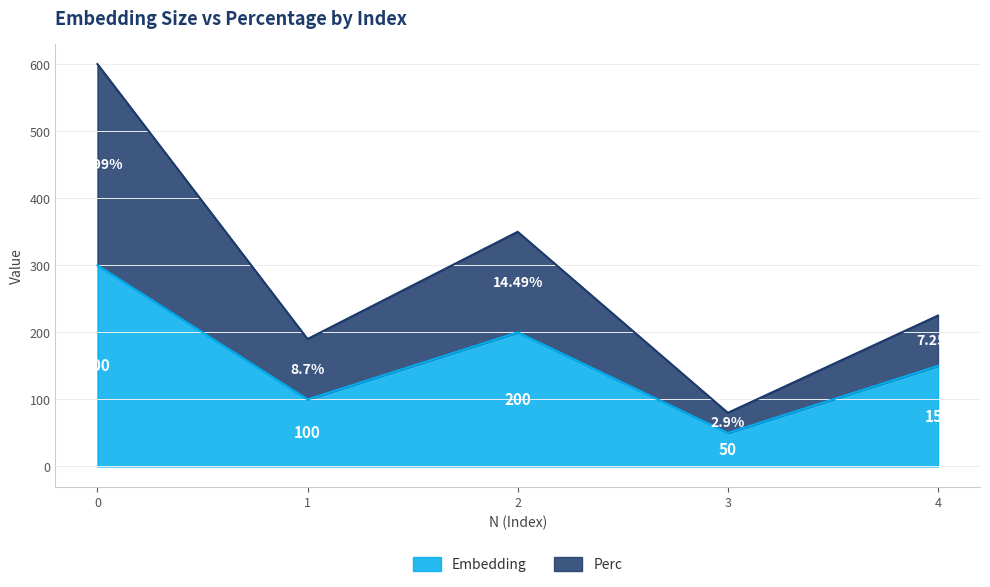

What is the highest value of the Embedding series?

300.0